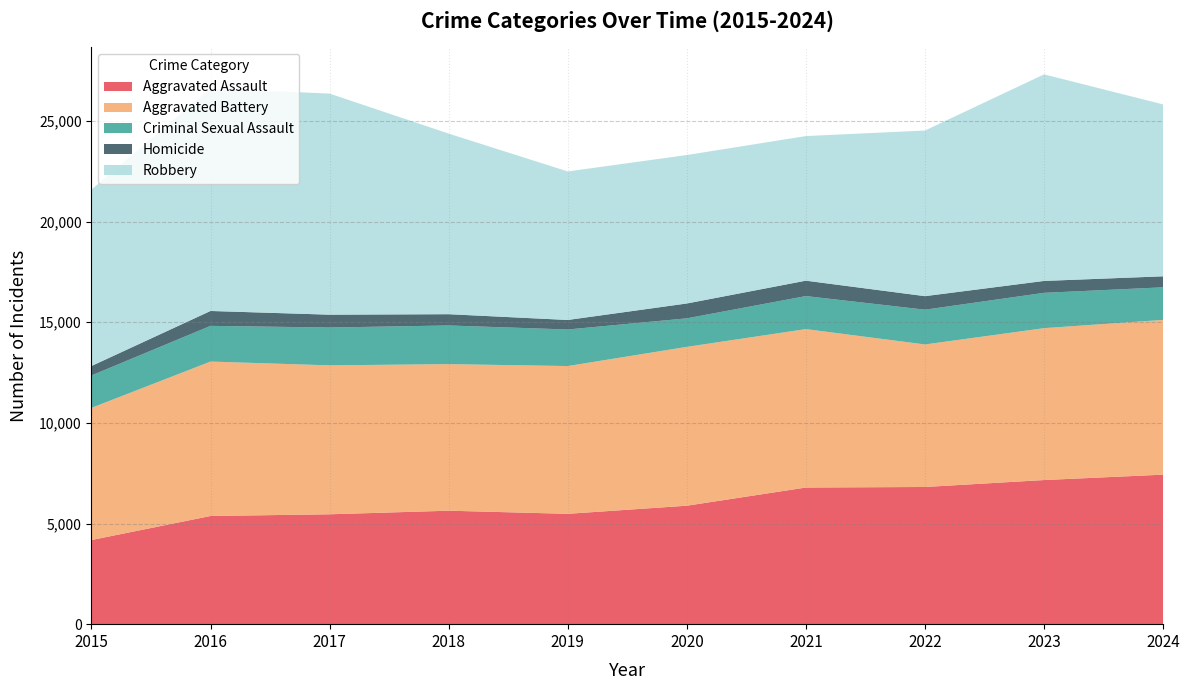

Reading right to left, list all the values displayed in this chart.

Aggravated Assault: 2024=7427	2023=7159	2022=6814	2021=6787	2020=5884	2019=5481	2018=5636	2017=5458	2016=5373	2015=4179
Aggravated Battery: 2024=7687	2023=7544	2022=7079	2021=7870	2020=7890	2019=7340	2018=7281	2017=7398	2016=7671	2015=6566
Criminal Sexual Assault: 2024=1618	2023=1755	2022=1728	2021=1640	2020=1417	2019=1816	2018=1920	2017=1879	2016=1773	2015=1609
Homicide: 2024=547	2023=591	2022=672	2021=765	2020=738	2019=473	2018=560	2017=638	2016=740	2015=469
Robbery: 2024=8538	2023=10261	2022=8227	2021=7183	2020=7374	2019=7377	2018=8970	2017=10982	2016=11054	2015=8764